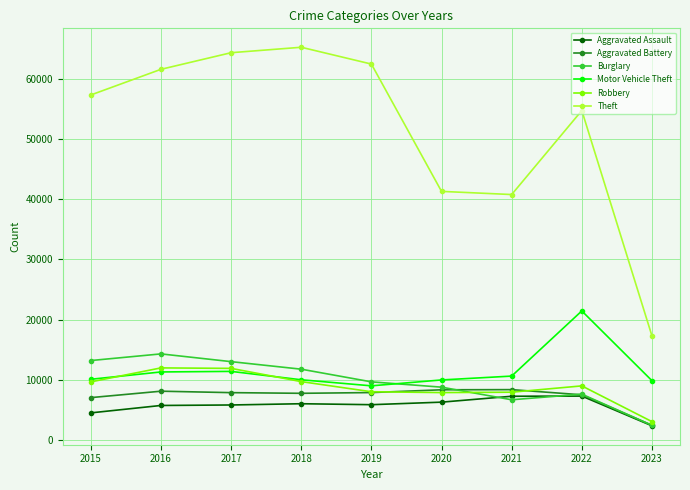

True or false: Aggravated Assault has a value of 6263 at 2020.

True